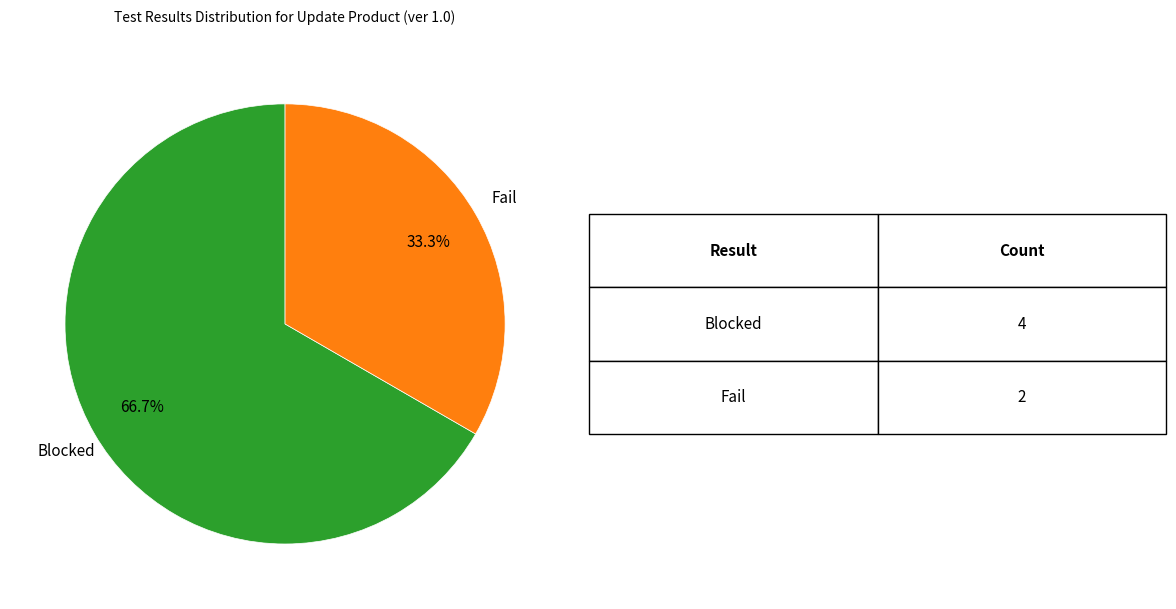

To the nearest percent, what is the difference between the Fail and Blocked slice percentages?

33%